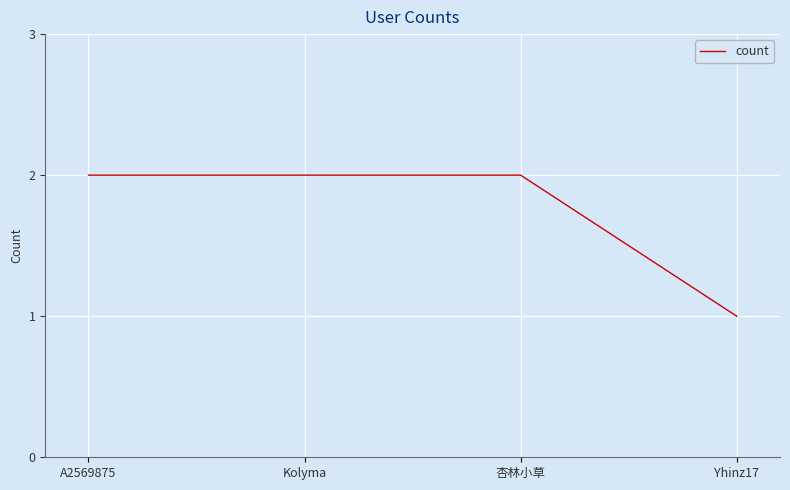

Approximately how many times larger is the value at 杏林小草 compared to Yhinz17?

2.0